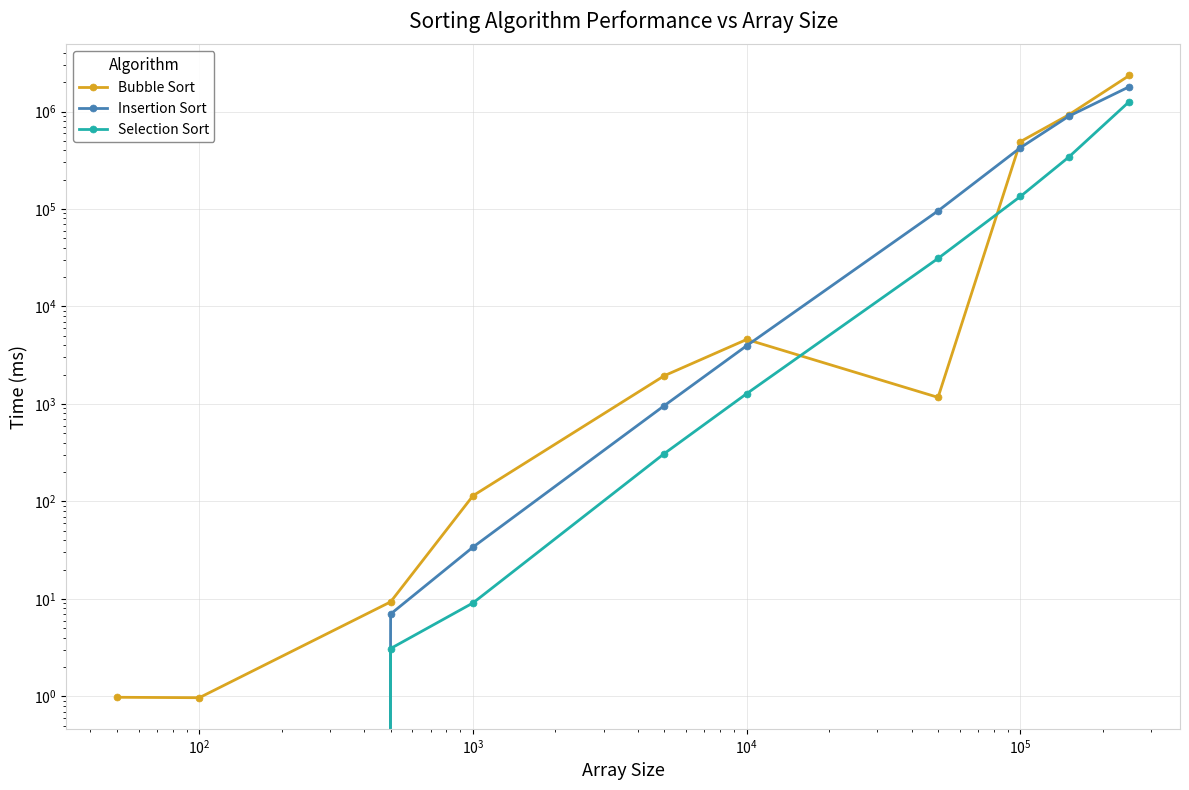

What is the difference between the maximum and minimum values in the Insertion Sort series?

1798465.0